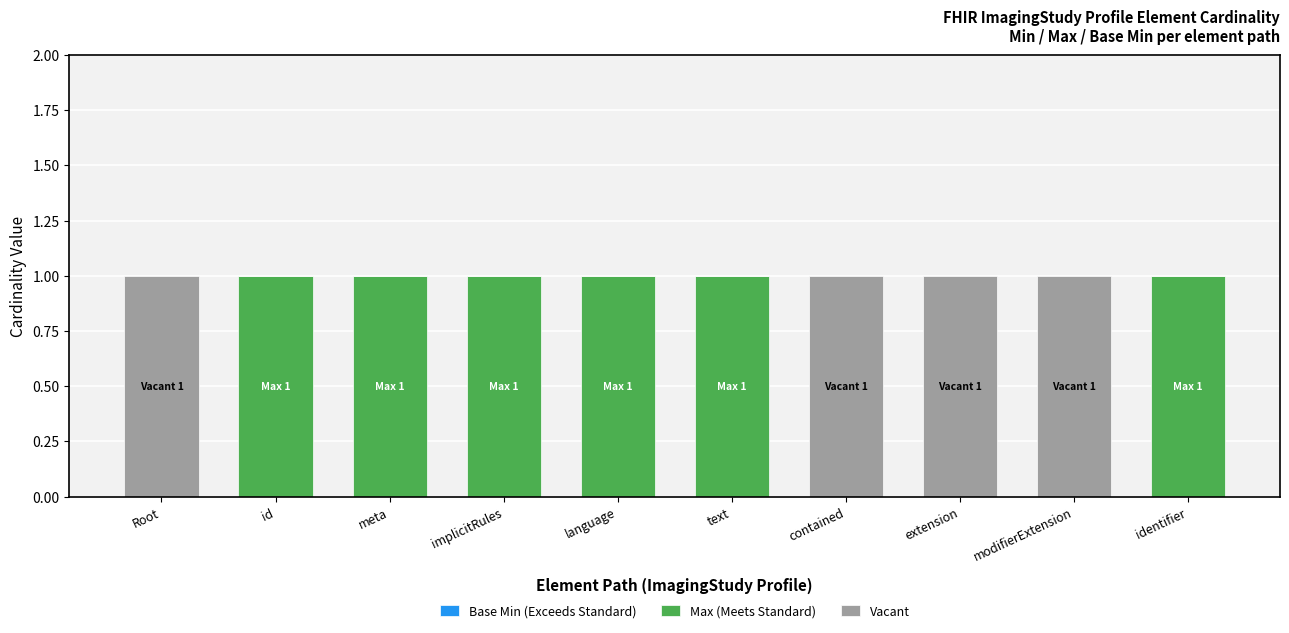

What is the total value across all series at modifierExtension?

1